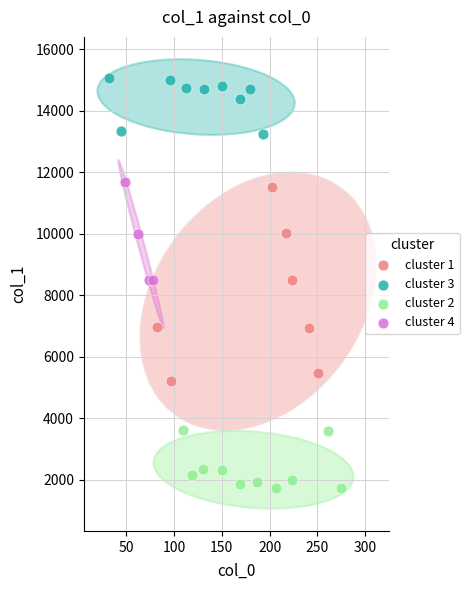

Which series has the widest spread of Y values?

cluster 1